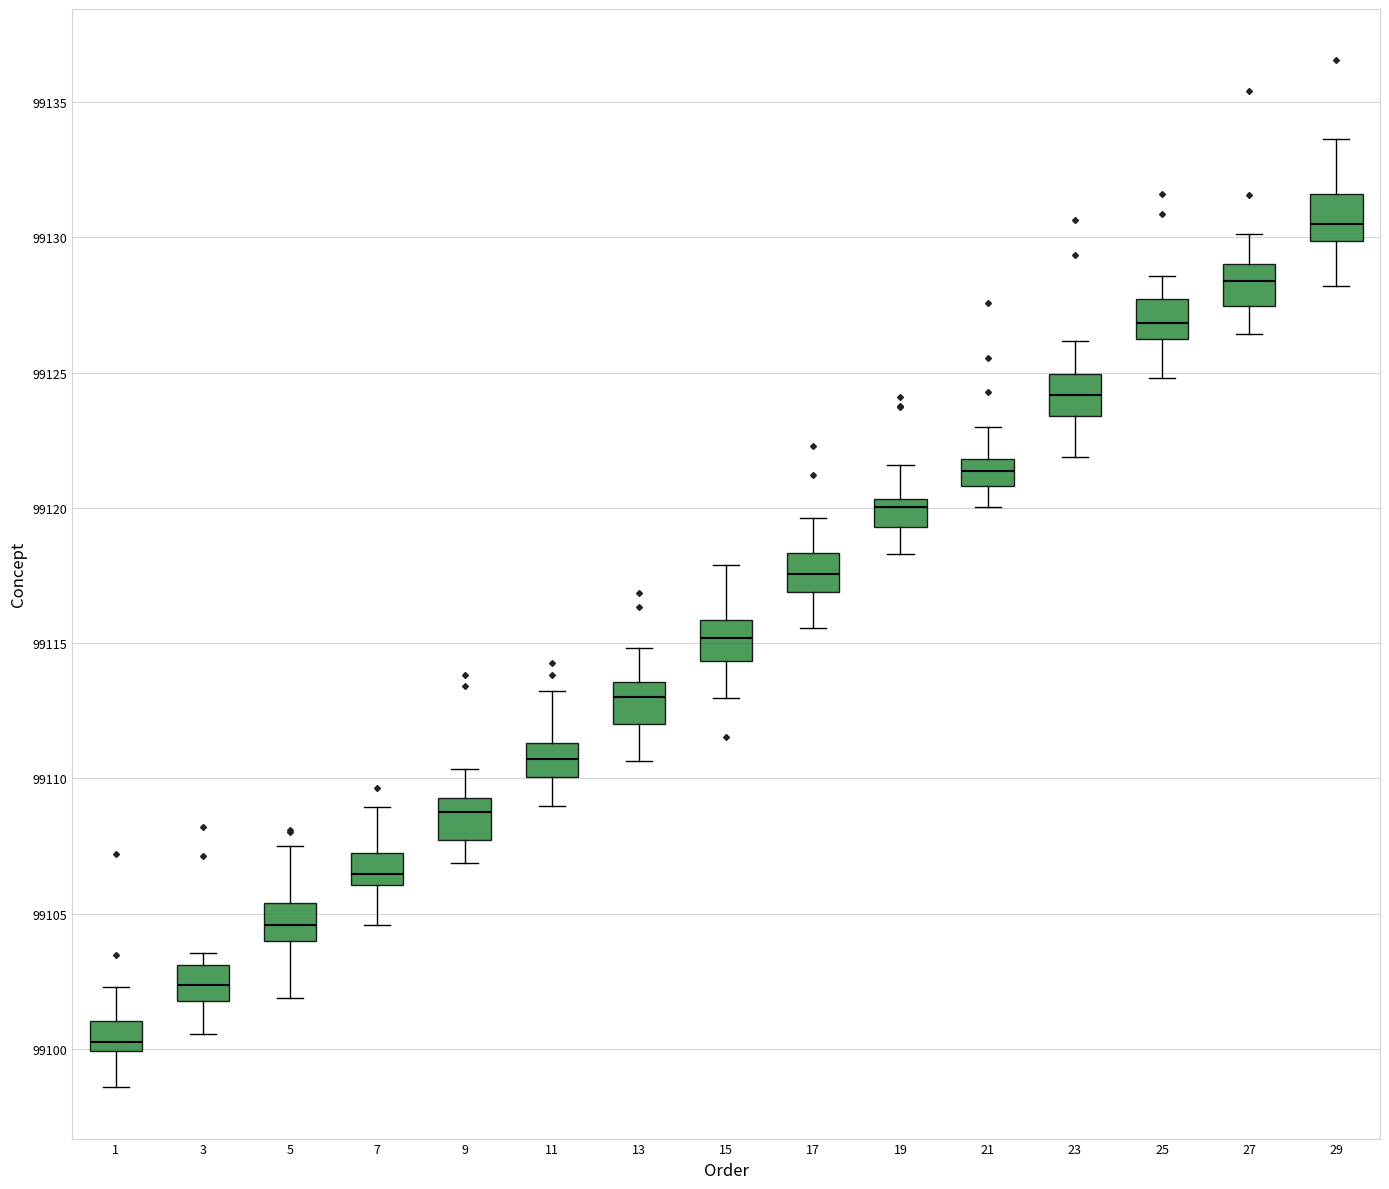

Where is the lower edge of the box at x = 5 on the y-axis? The values are not printed on the chart, so give them approximately, as read against the axis.

99104.0